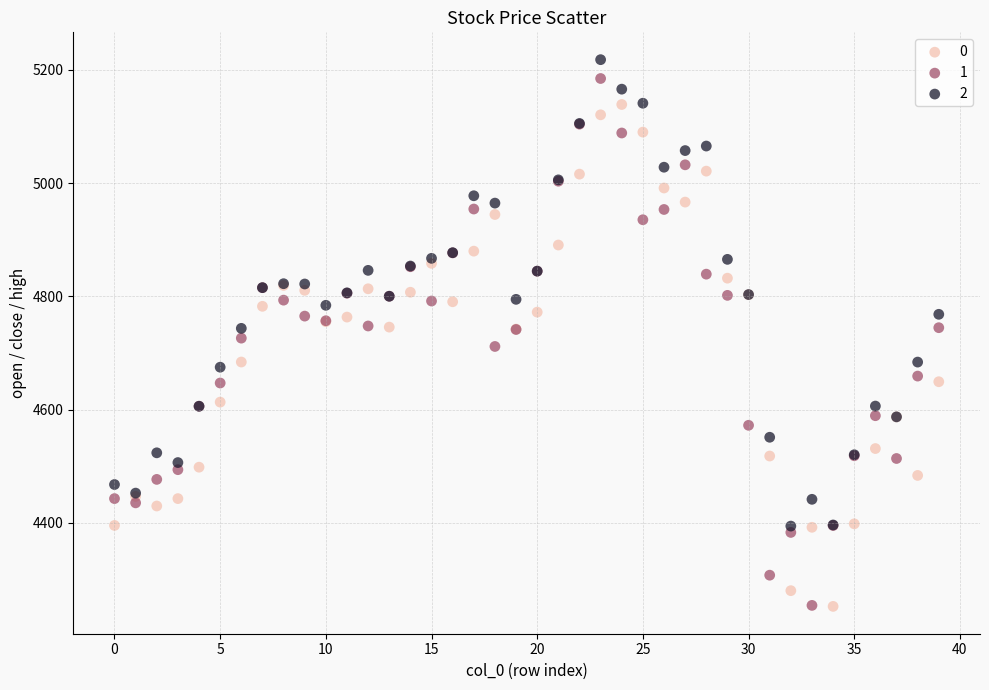

What are all the series names shown in the legend?

0, 1, 2